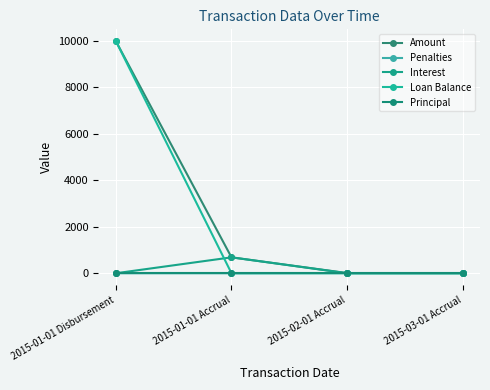

At which category does the chart reach its minimum across all series?

2015-01-01 Disbursement